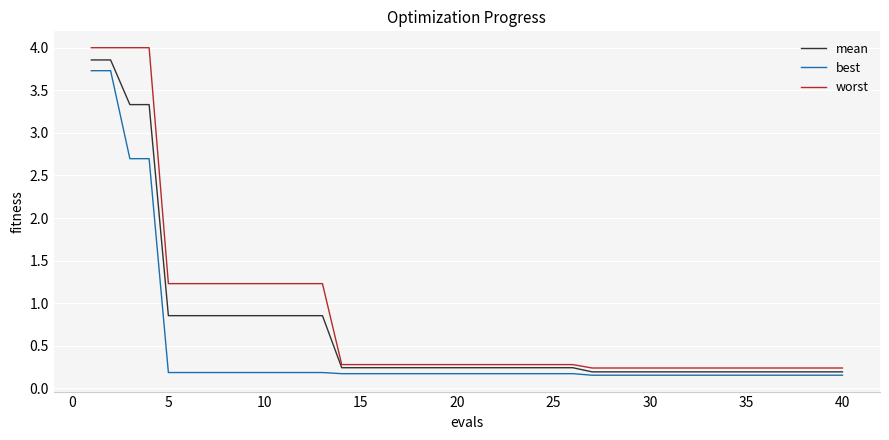

What is the maximum value for best?

3.7